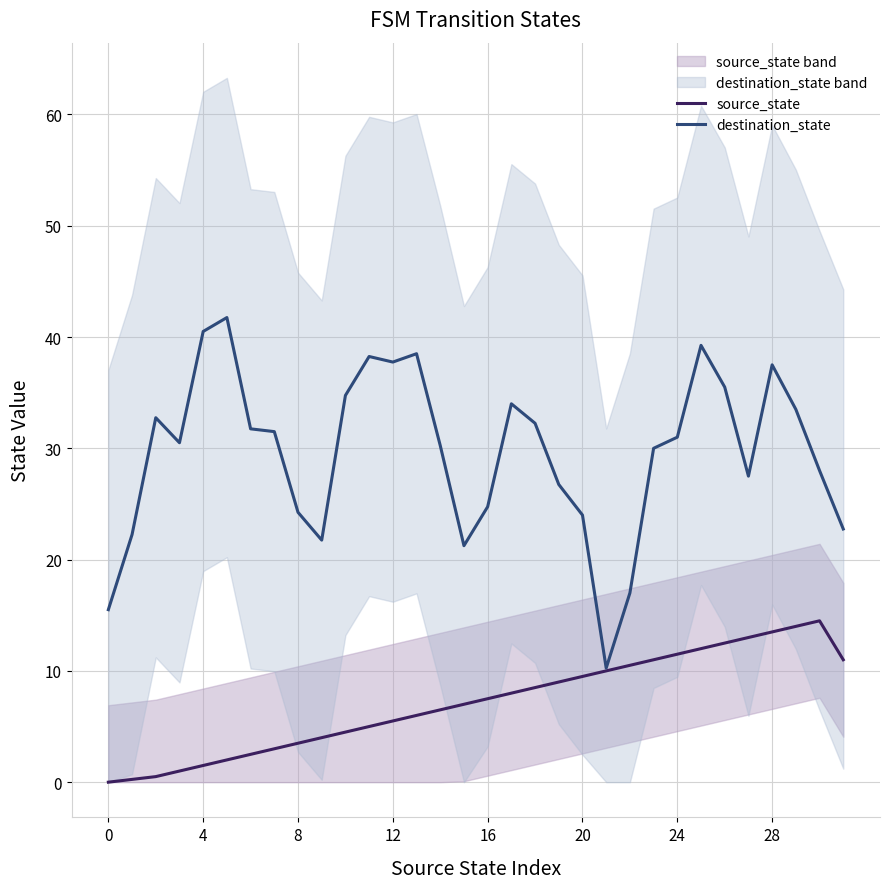

Which series has the largest total across all categories?

destination_state